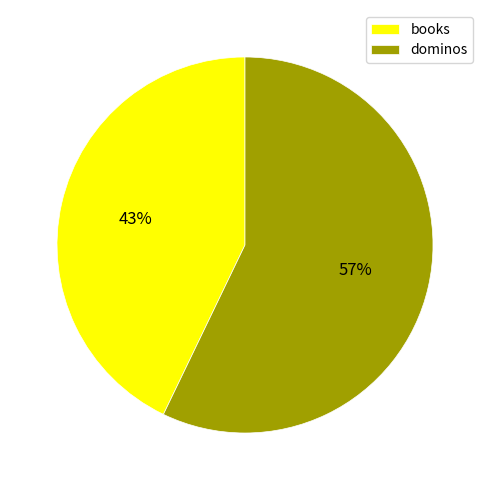

Combined, do dominos and books account for over 50%?

Yes